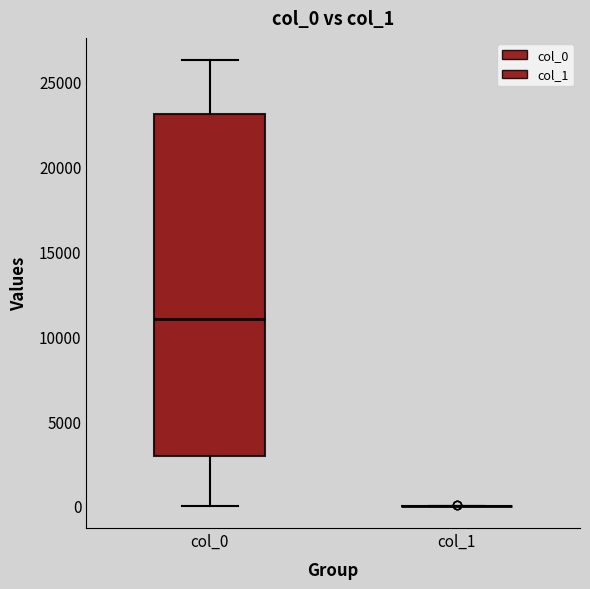

Reading left to right, read every box against the y-axis: the position of its median line, the range the box covers, and the ends of its whiskers. The values are not printed on the chart, so give them approximately, as read against the axis.

col_0: median 11000, box 3000 to 23000, whiskers 0 to 26500
col_1: box collapsed to a line at 0, whiskers 0 to 0